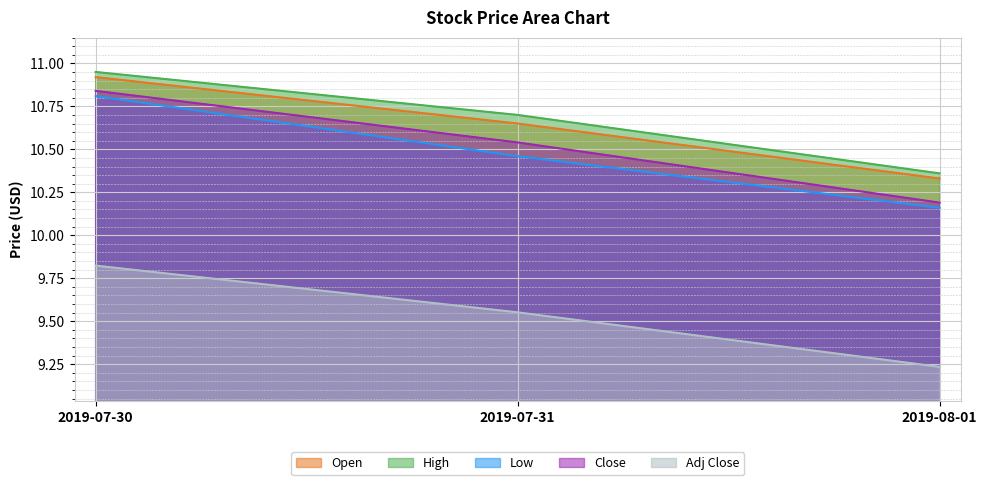

At how many categories does at least one series exceed 9?

3